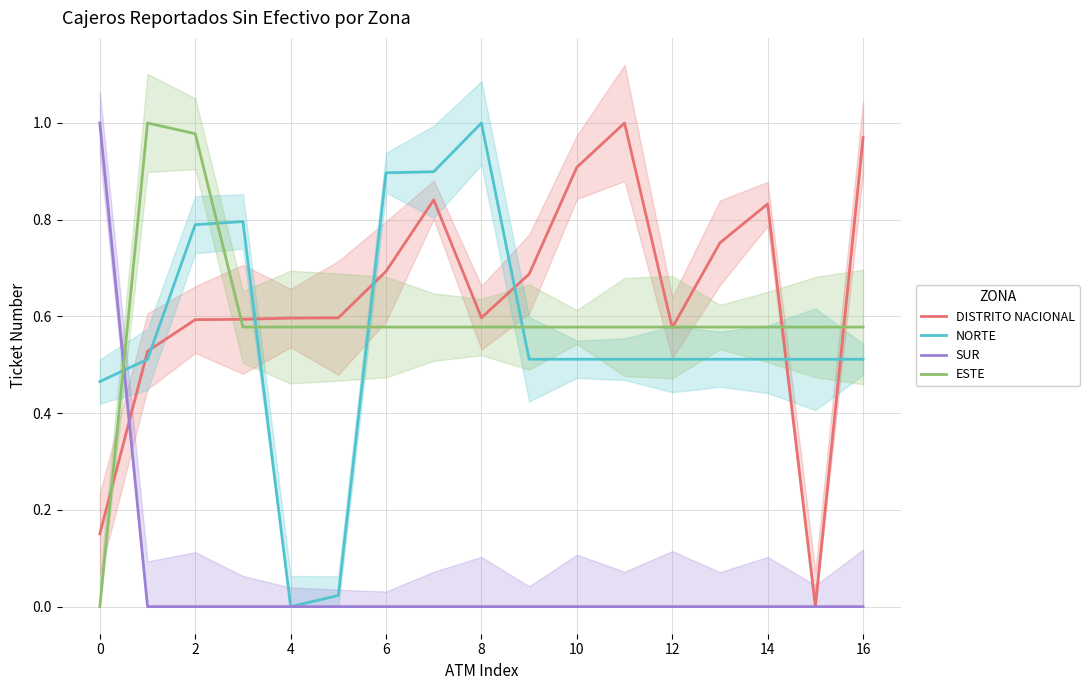

In DISTRITO NACIONAL, how many points are lower than both neighbors (excluding endpoints)?

3